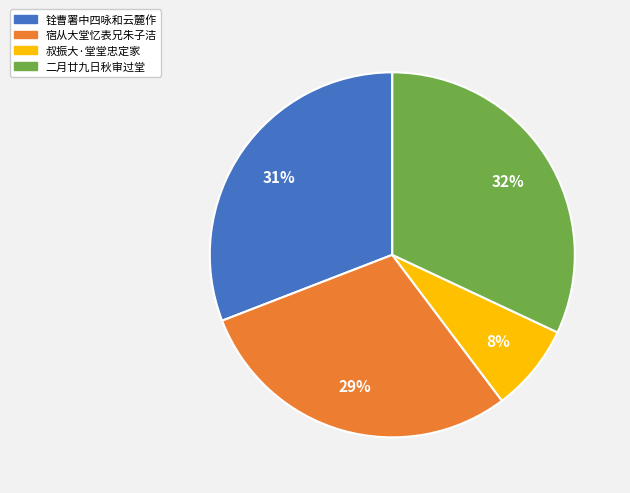

To the nearest percent, what is the difference between the largest and smallest slice percentages?

24%